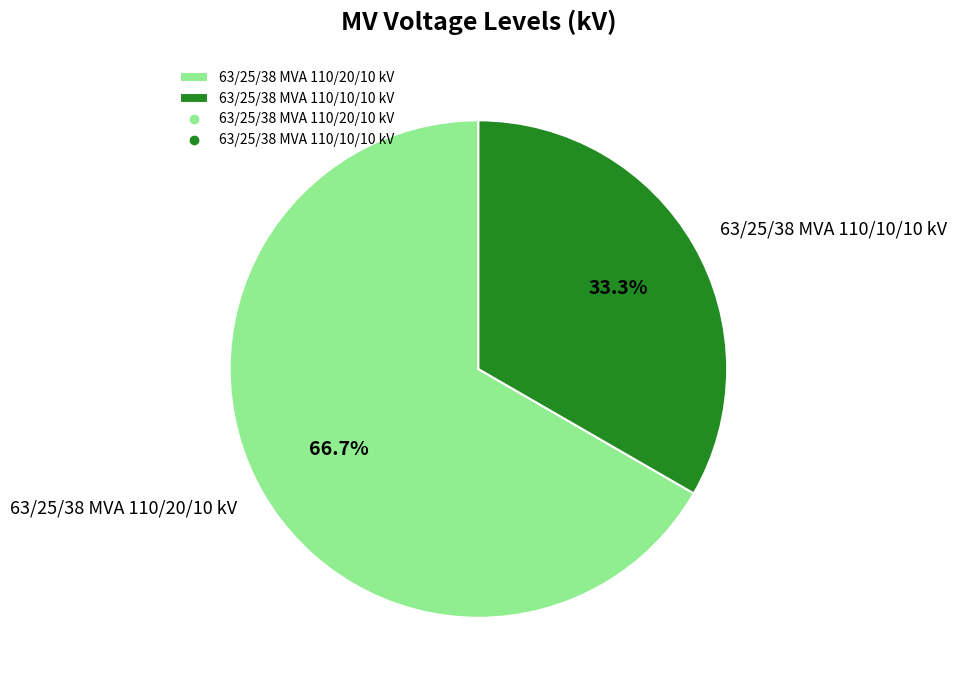

To the nearest percent, what is the combined percentage of 63/25/38 MVA 110/10/10 kV and 63/25/38 MVA 110/20/10 kV?

100%